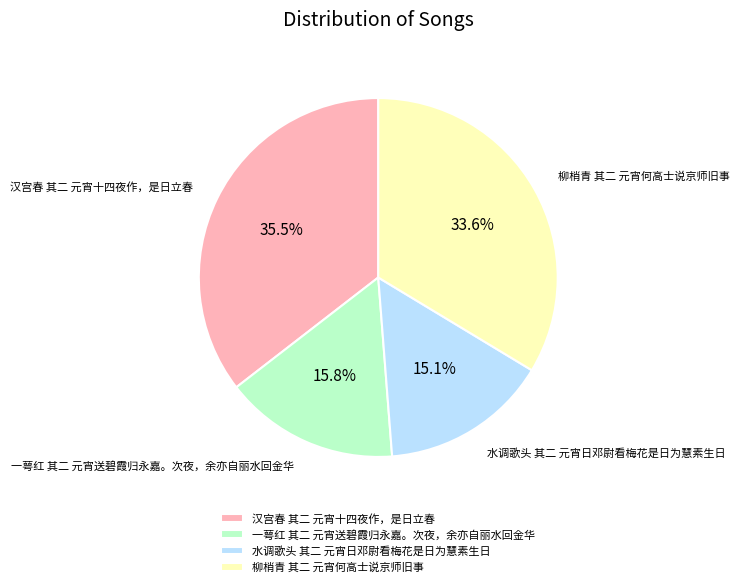

Is it true that 水调歌头 其二 元宵日邓尉看梅花是日为慧素生日 is 15% of the pie?

True